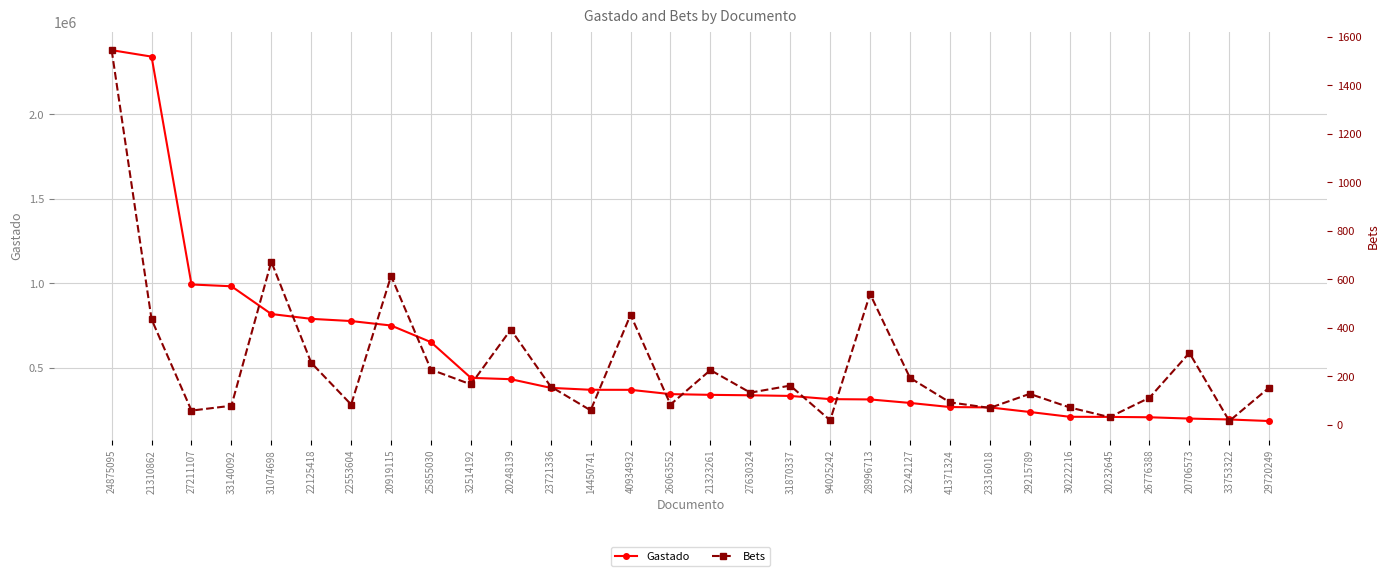

Reading right to left, list all the values displayed in this chart.

Gastado: 29720249=183862	33753322=193000	20706573=198372	26776388=206150	20232645=208250	30222216=209000	29215789=237410	23316018=264454	41371324=266700	32242127=290988	28996713=311765	94025242=313500	31870337=332480	27630324=336288	21323261=338911	26063552=343200	40934932=368651	14450741=368880	23721336=380300	20248139=431637	32514192=439508	25855030=651000	20919115=749600	22553604=776001	22125418=789050	31074698=817650	33140092=982000	27211107=992600	21310862=2342221	24875095=2380400
Bets: 29720249=154	33753322=16	20706573=297	26776388=112	20232645=32	30222216=72	29215789=128	23316018=70	41371324=93	32242127=194	28996713=540	94025242=19	31870337=162	27630324=133	21323261=226	26063552=84	40934932=454	14450741=60	23721336=158	20248139=393	32514192=167	25855030=228	20919115=614	22553604=84	22125418=256	31074698=673	33140092=79	27211107=59	21310862=435	24875095=1545